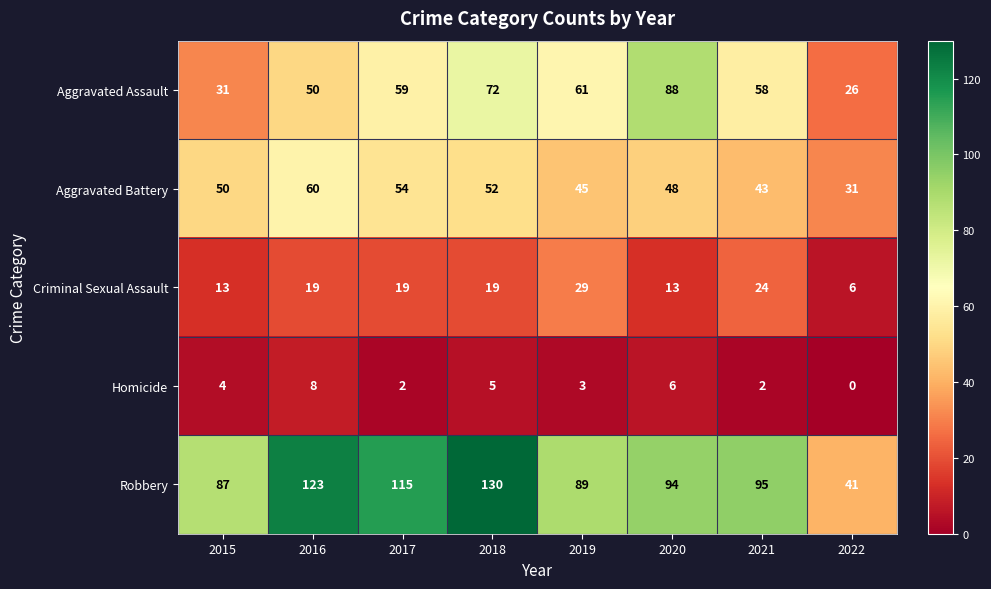

True or false: Homicide has a value of 0 at 2022.

True